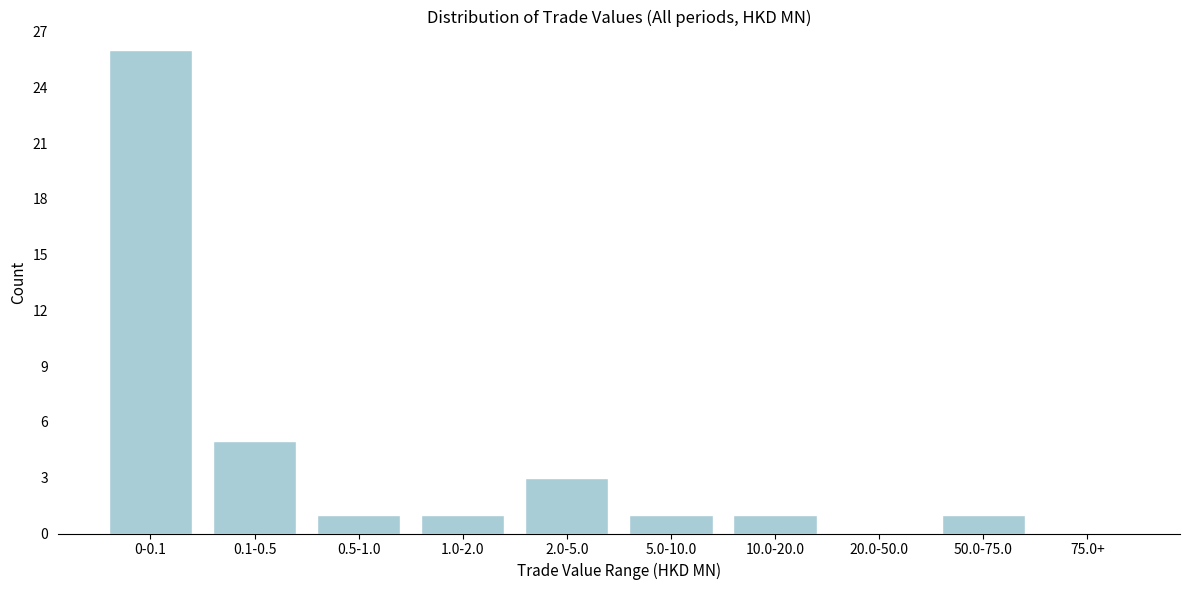

Reading left to right, list all the values displayed in this chart.

0-0.1=26	0.1-0.5=5	0.5-1.0=1	1.0-2.0=1	2.0-5.0=3	5.0-10.0=1	10.0-20.0=1	20.0-50.0=0	50.0-75.0=1	75.0+=0